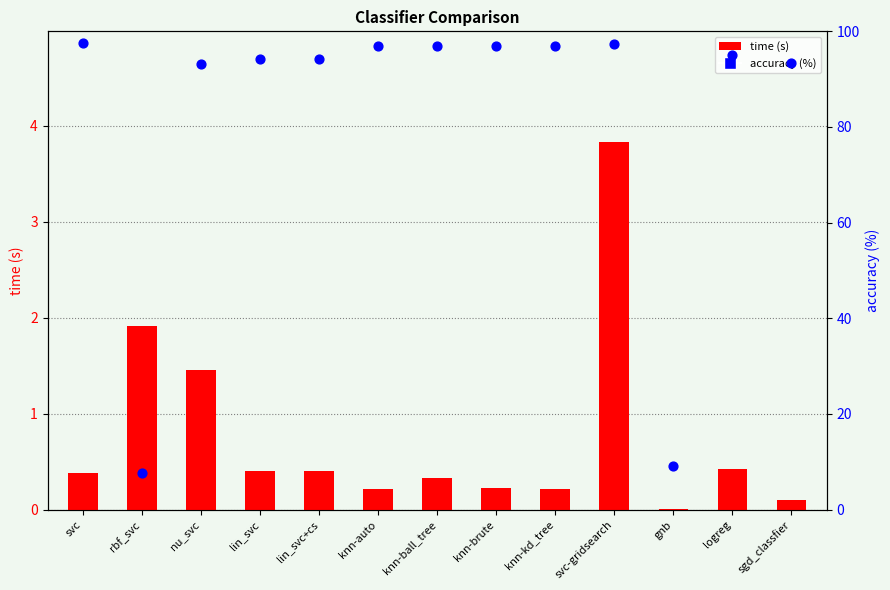

Which series has the widest spread of Y values?

accuracy (%)